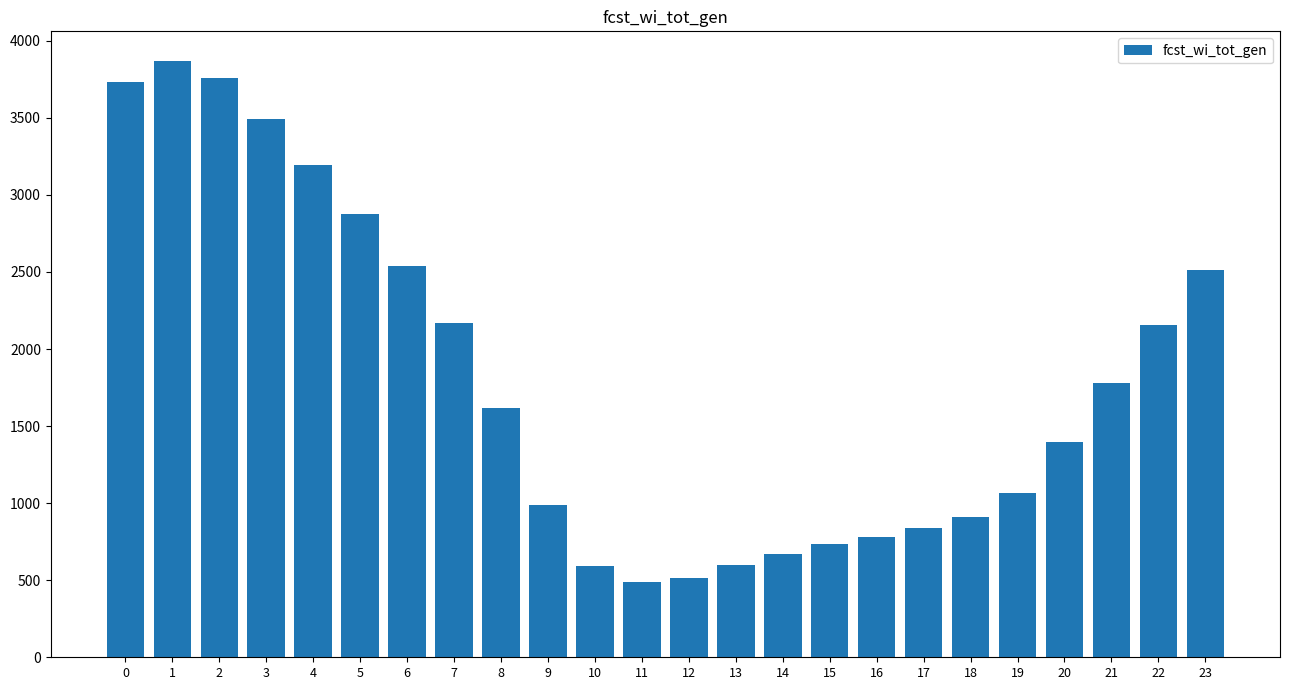

Which has a higher value, 23 or 21?

23